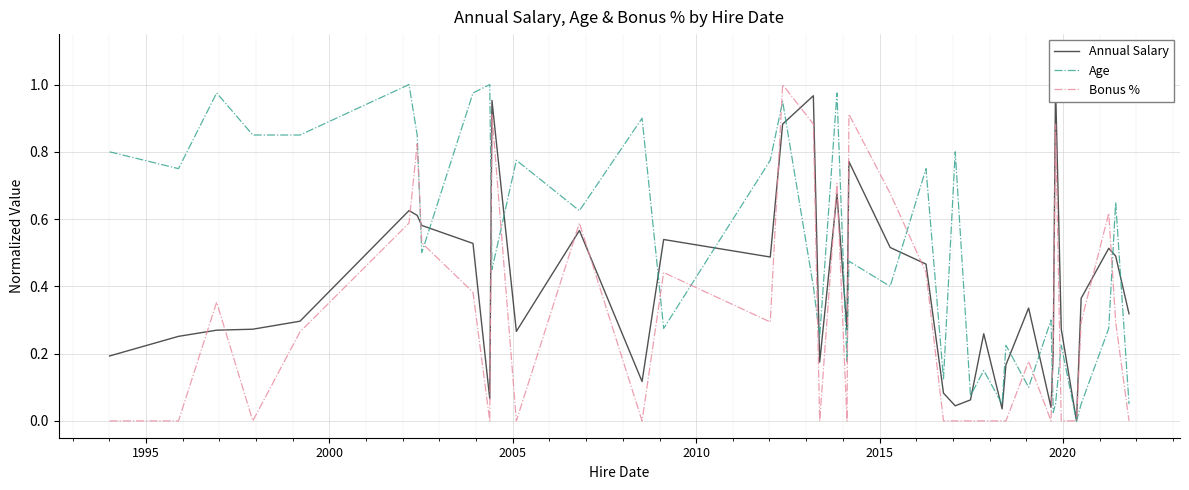

How many lines are shown in the chart?

3